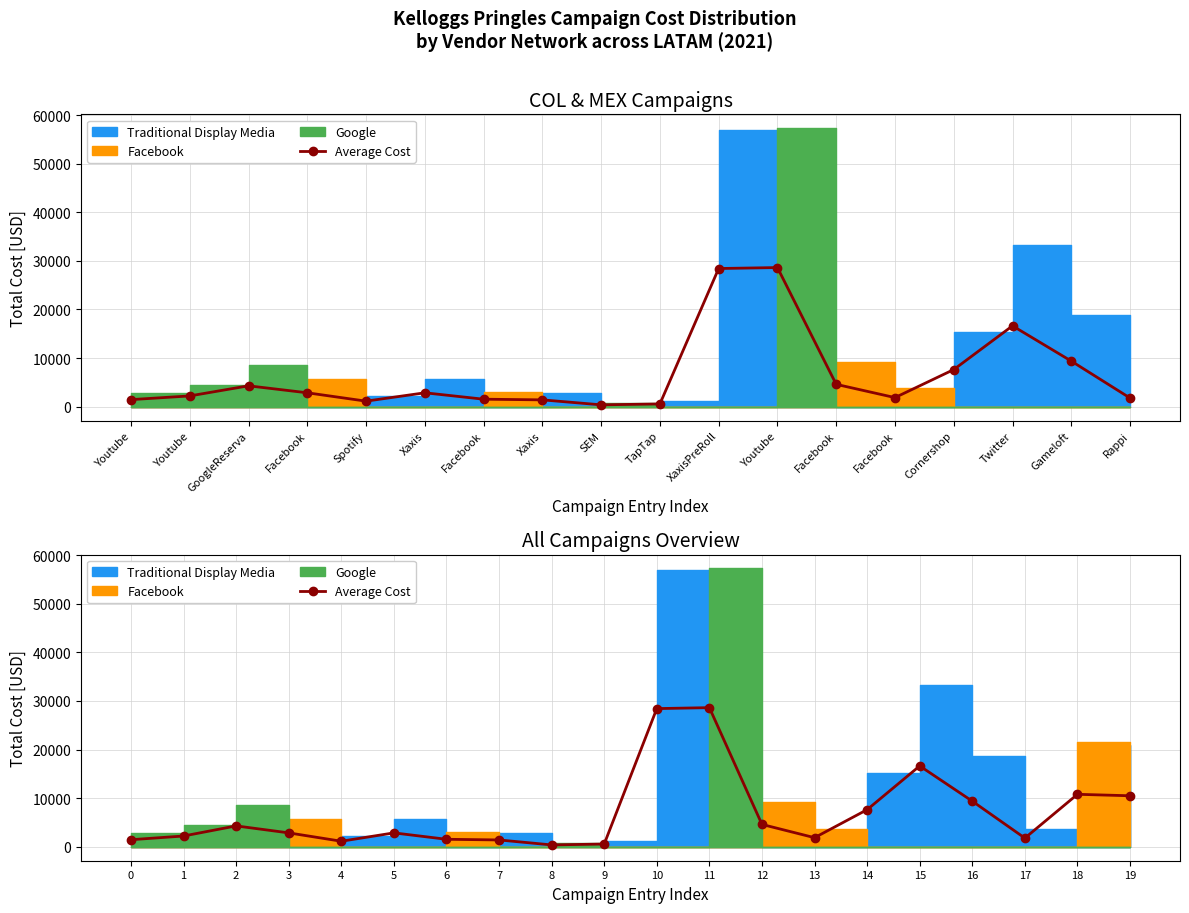

What is the label of the 15th point from the right?

Xaxis